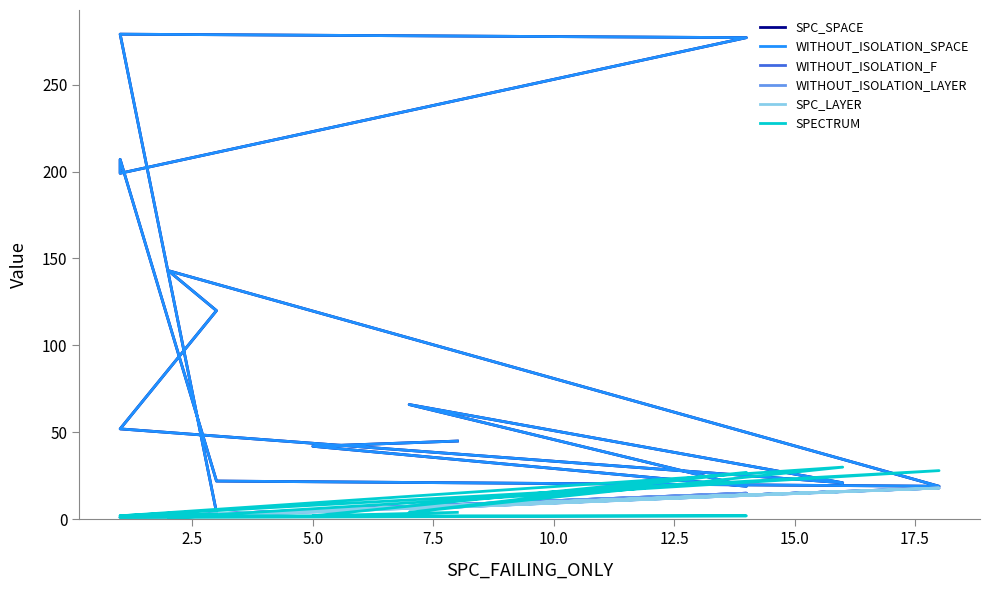

Which series has the widest spread of values?

SPC_SPACE